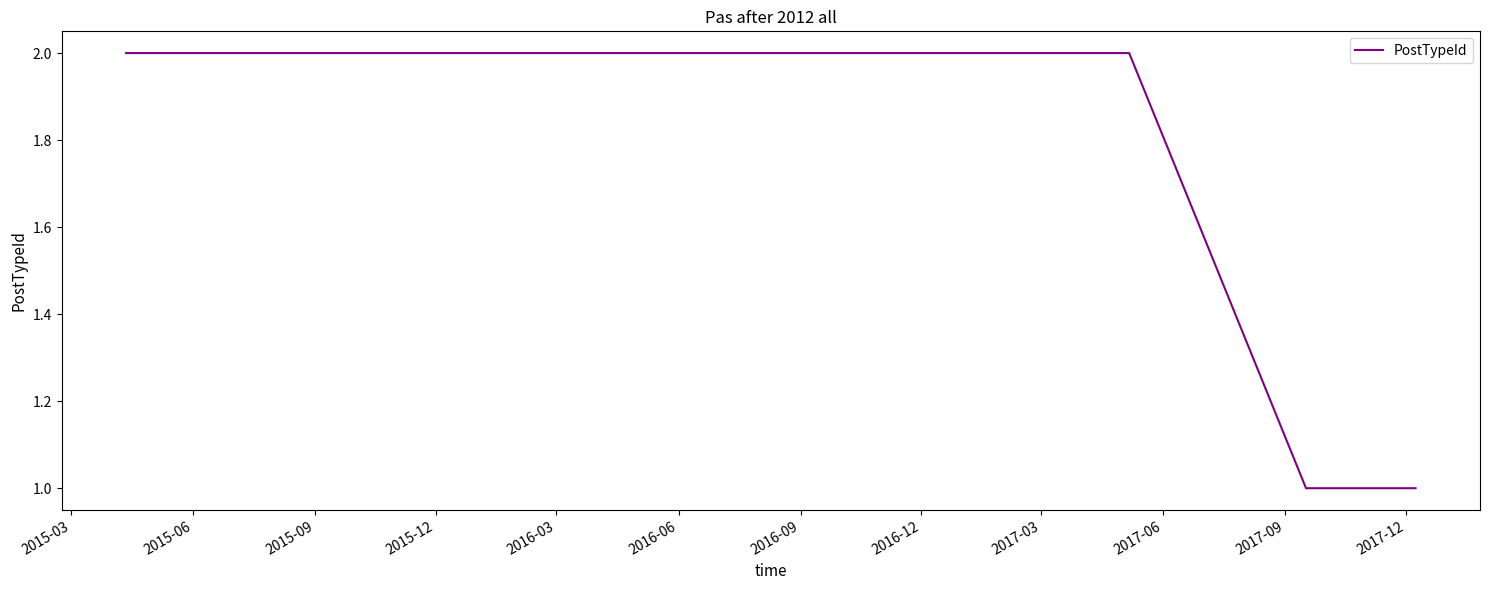

Reading right to left, extract all data points from this chart.

1	1	2	2	2	2